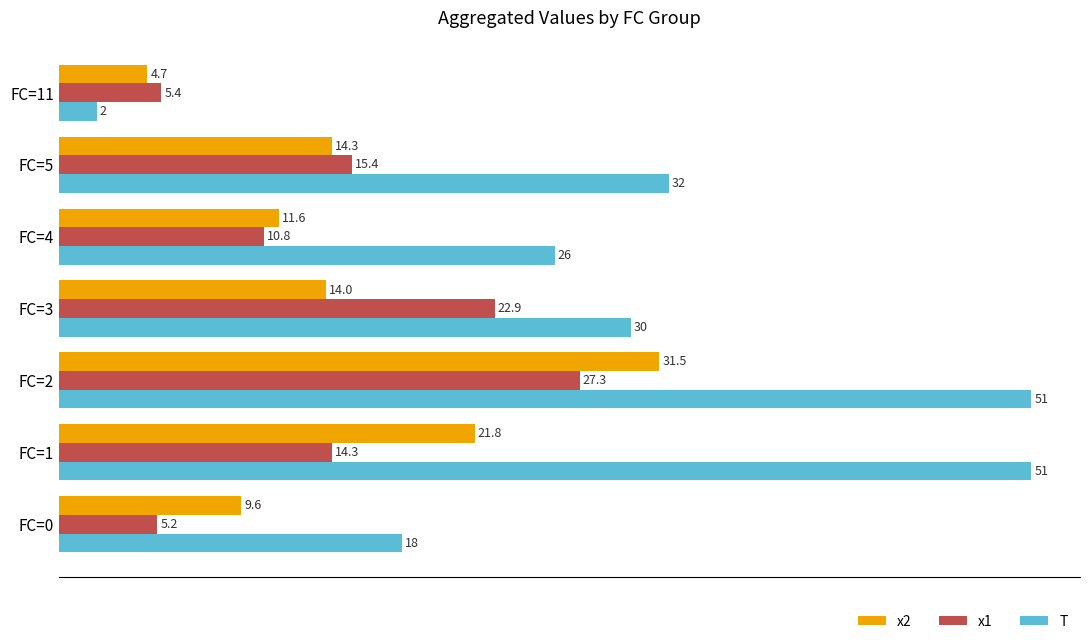

Which series has the largest range (max minus min)?

T